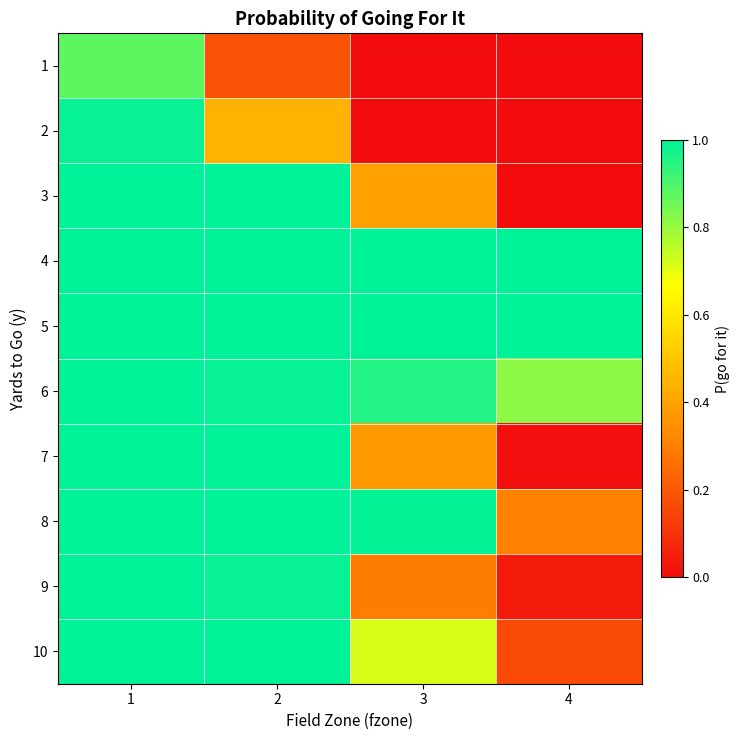

What is the total value across all series at 4?

3.3